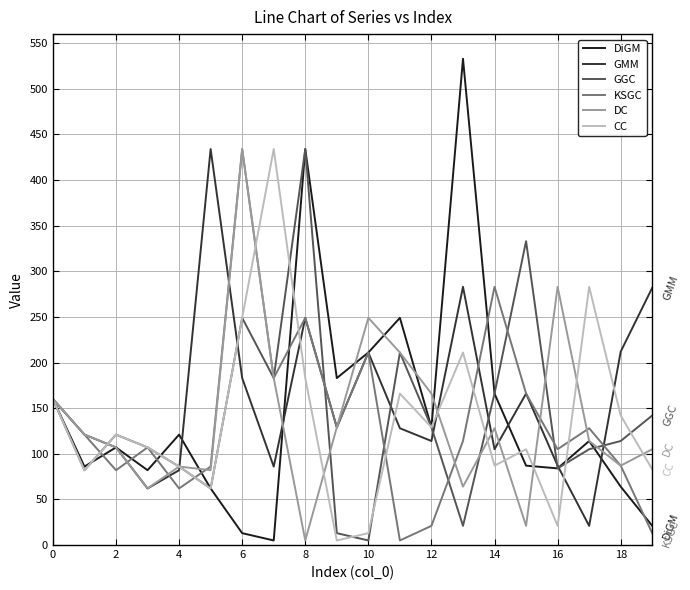

What is the sum of all KSGC values?

2746